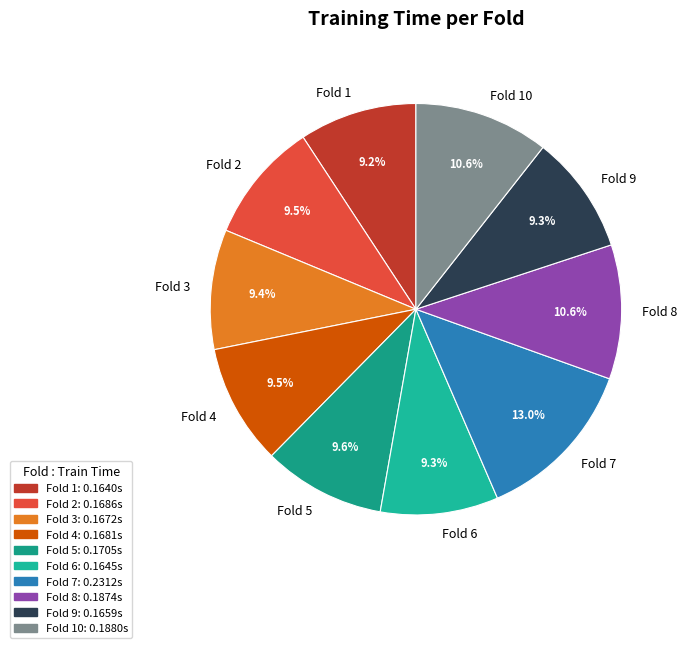

Does Fold 9 represent more than half of the total?

No